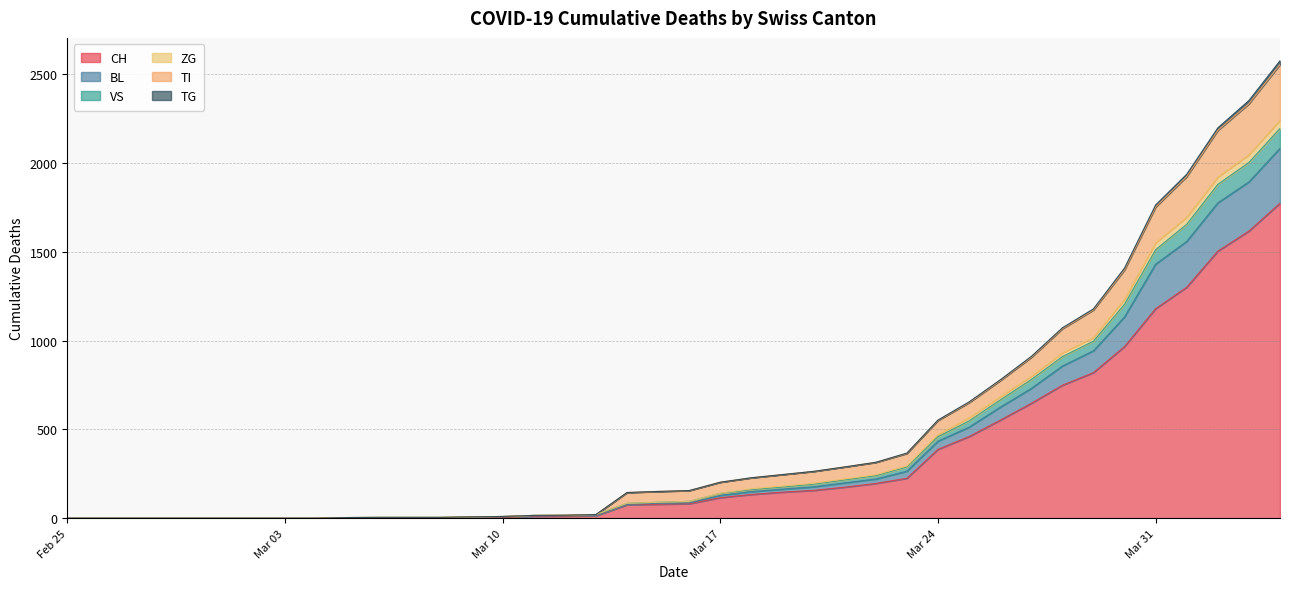

How many data points does each series have?

40